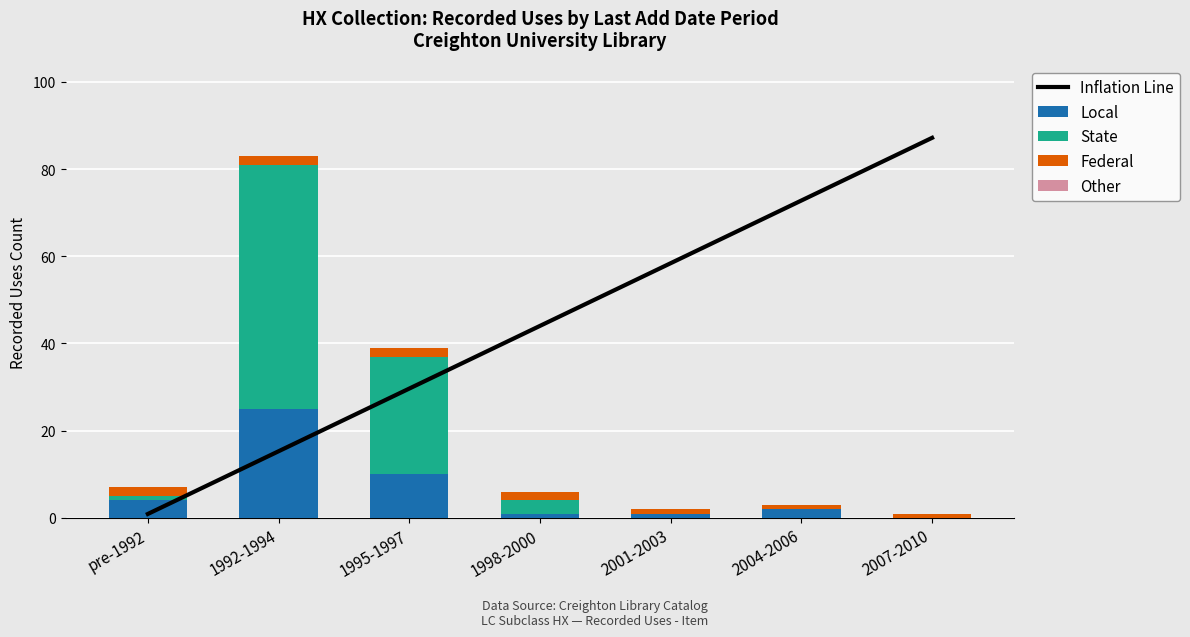

What is the difference between the second highest and second lowest values in the State series?

27.0